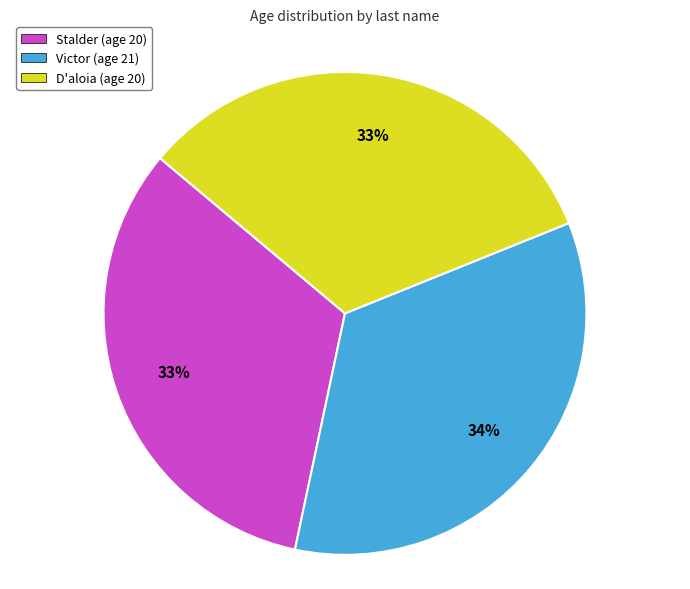

Is it true that Stalder is 41% of the pie?

False